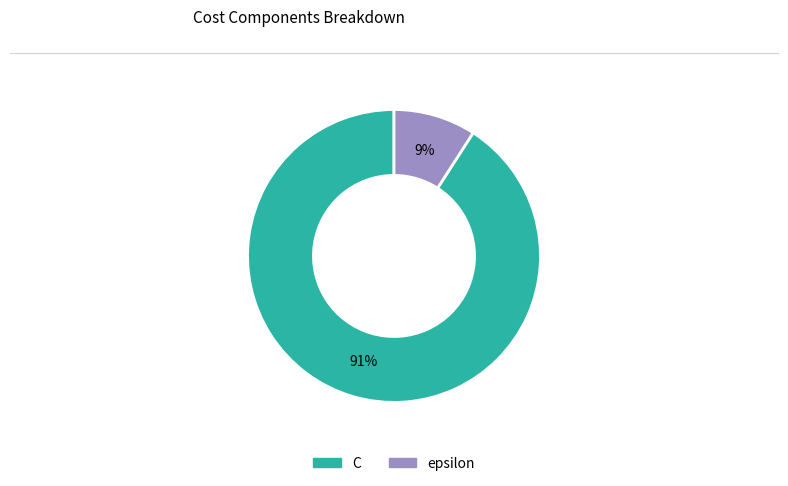

What percentage is the epsilon slice, to the nearest percent?

9%